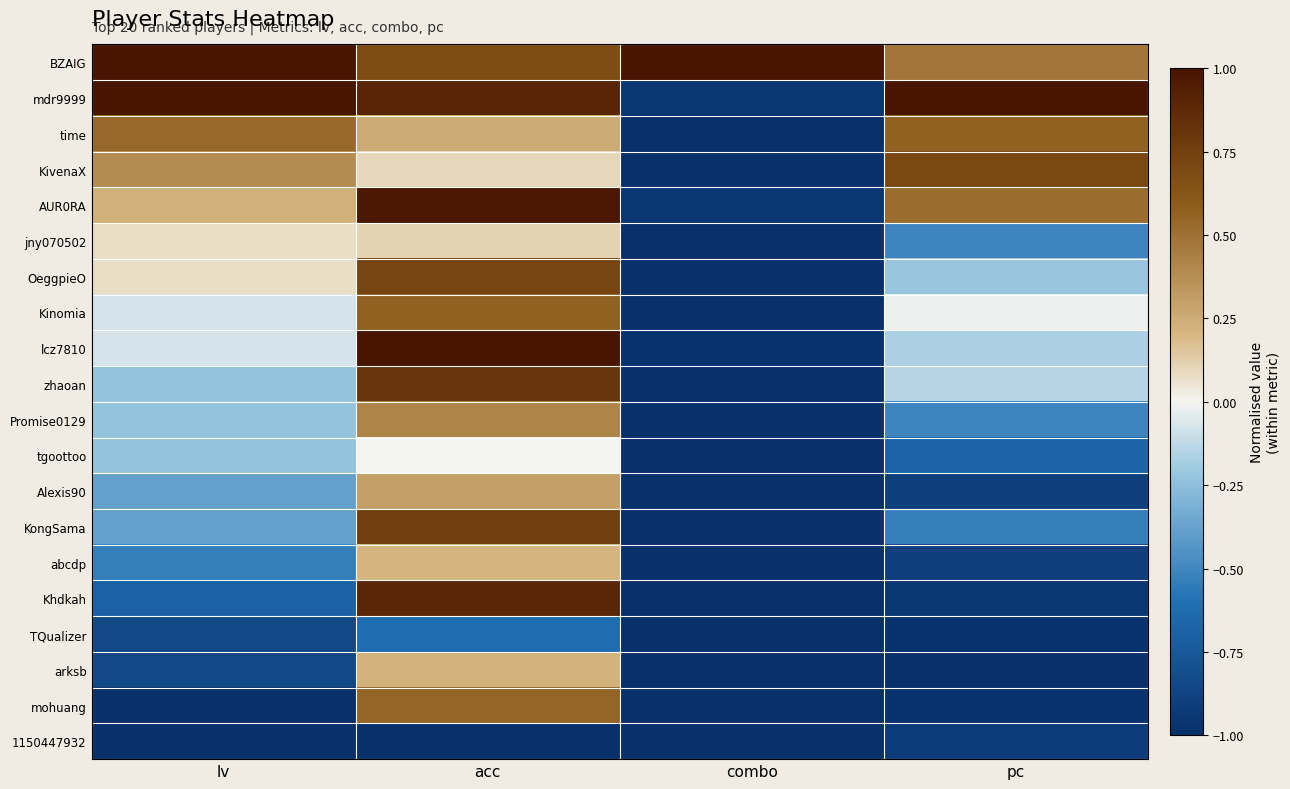

Reading left to right, transcribe all the data shown in this chart.

BZAIG: lv=1.0	acc=0.7	combo=1.0	pc=0.5
mdr9999: lv=1.0	acc=0.9	combo=-1.0	pc=1.0
time: lv=0.5	acc=0.3	combo=-1.0	pc=0.6
KivenaX: lv=0.4	acc=0.1	combo=-1.0	pc=0.7
AUR0RA: lv=0.2	acc=1.0	combo=-0.9	pc=0.5
jny070502: lv=0.1	acc=0.1	combo=-1.0	pc=-0.5
OeggpieO: lv=0.1	acc=0.7	combo=-1.0	pc=-0.2
Kinomia: lv=-0.1	acc=0.6	combo=-1.0	pc=-0.0
lcz7810: lv=-0.1	acc=1.0	combo=-1.0	pc=-0.2
zhaoan: lv=-0.2	acc=0.8	combo=-1.0	pc=-0.1
Promise0129: lv=-0.2	acc=0.4	combo=-1.0	pc=-0.5
tgoottoo: lv=-0.2	acc=-0.0	combo=-1.0	pc=-0.7
Alexis90: lv=-0.4	acc=0.3	combo=-1.0	pc=-0.9
KongSama: lv=-0.4	acc=0.8	combo=-1.0	pc=-0.5
abcdp: lv=-0.5	acc=0.2	combo=-1.0	pc=-0.9
Khdkah: lv=-0.7	acc=0.9	combo=-1.0	pc=-1.0
TQualizer: lv=-0.8	acc=-0.6	combo=-1.0	pc=-1.0
arksb: lv=-0.8	acc=0.2	combo=-1.0	pc=-1.0
mohuang: lv=-1.0	acc=0.5	combo=-1.0	pc=-1.0
1150447932: lv=-1.0	acc=-1.0	combo=-1.0	pc=-0.9